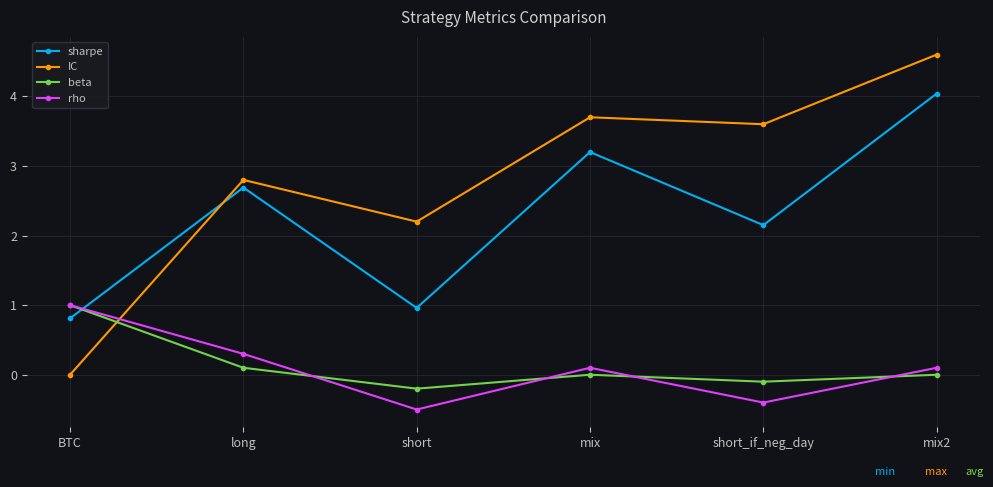

Is it true that beta equals 0.1 at long?

True